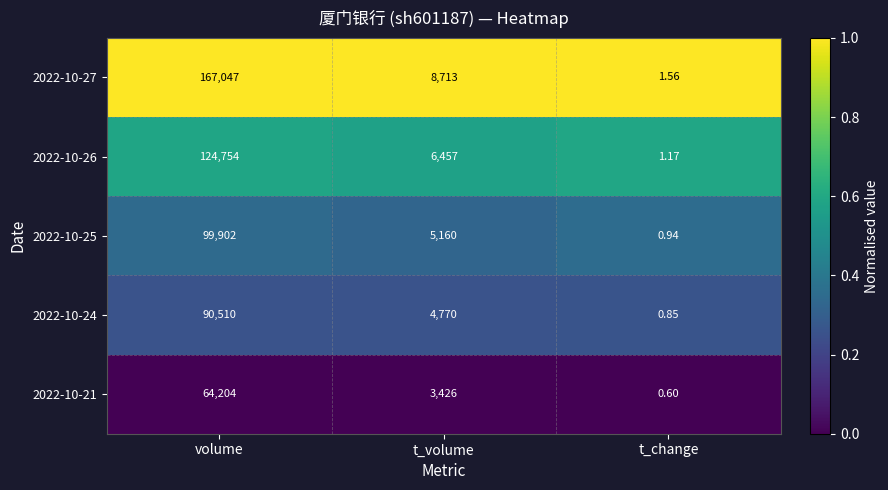

At which category is the sum across all series the highest?

volume